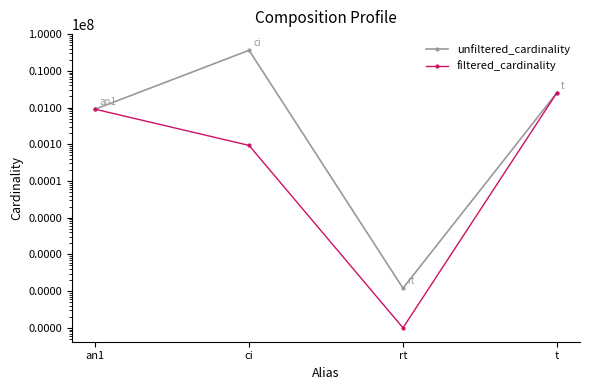

True or false: unfiltered_cardinality has more than 1 interior local peaks.

False